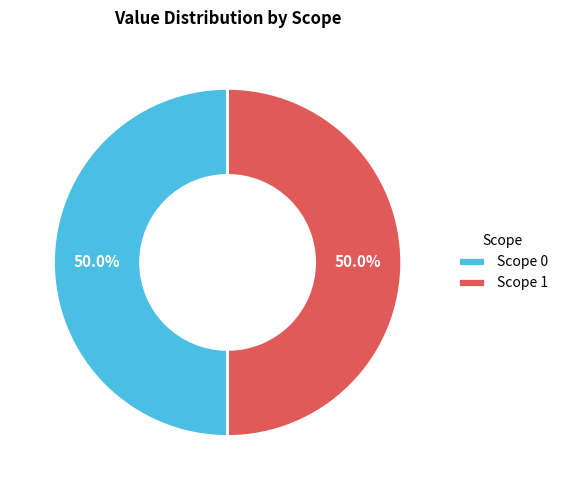

Is the sum of Scope 0 and Scope 1 greater than half?

Yes